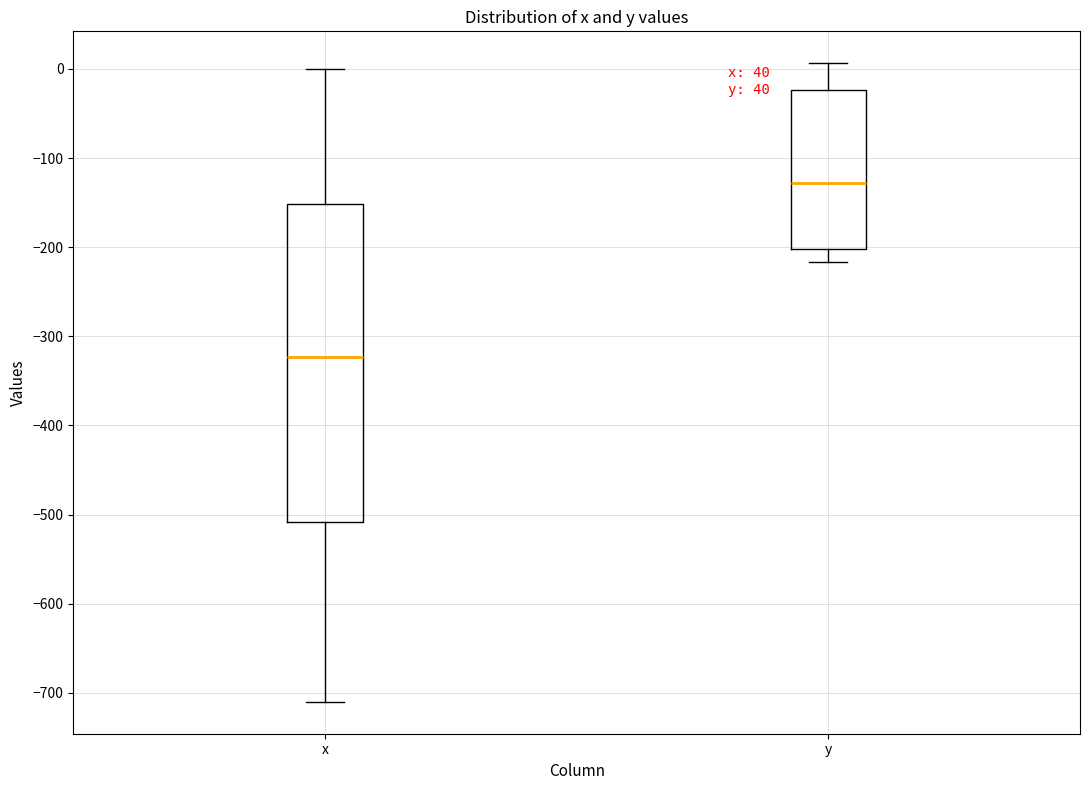

Which box has the highest median line?

y